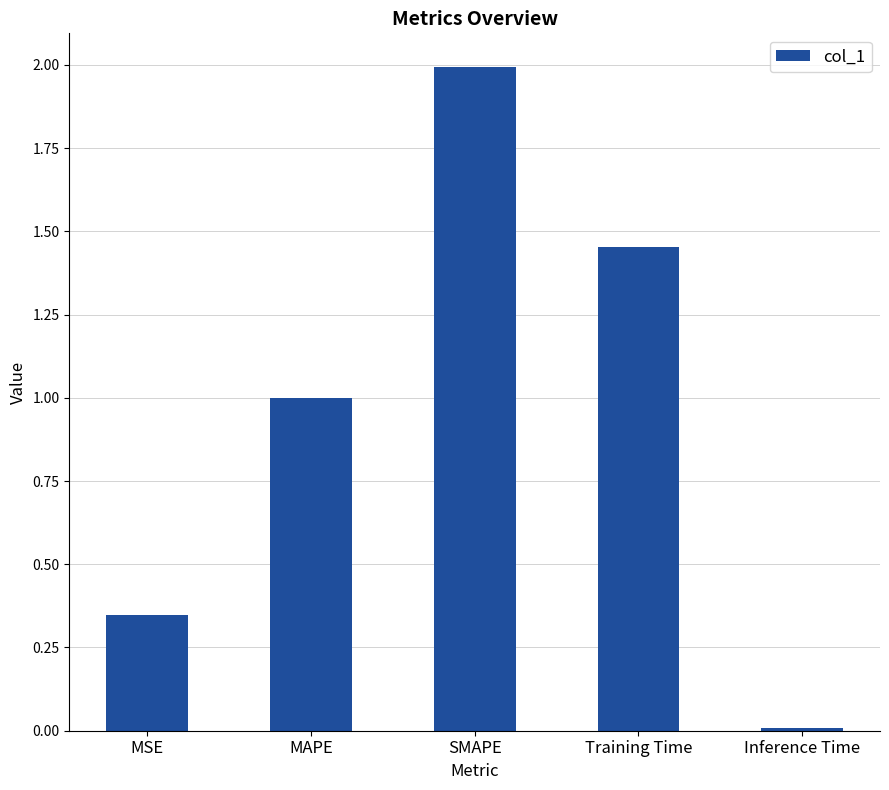

What position from the left is MSE?

1